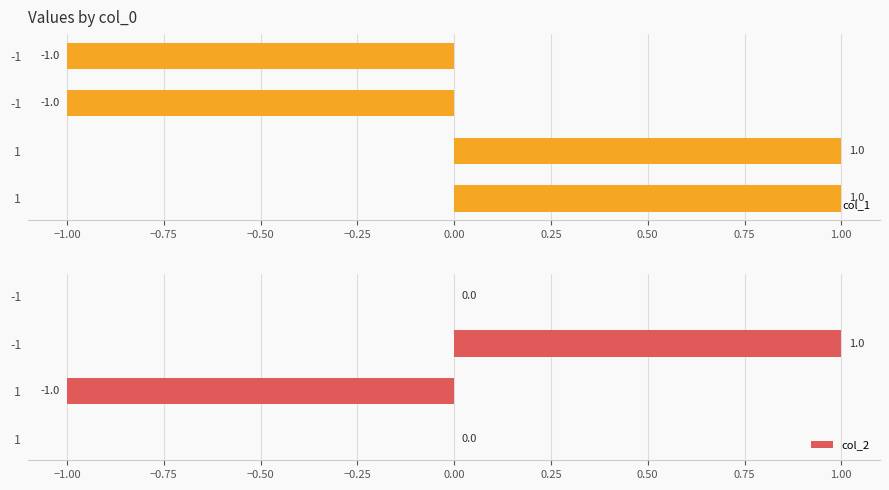

What is the difference between the maximum and second lowest values in the col_2 series?

1